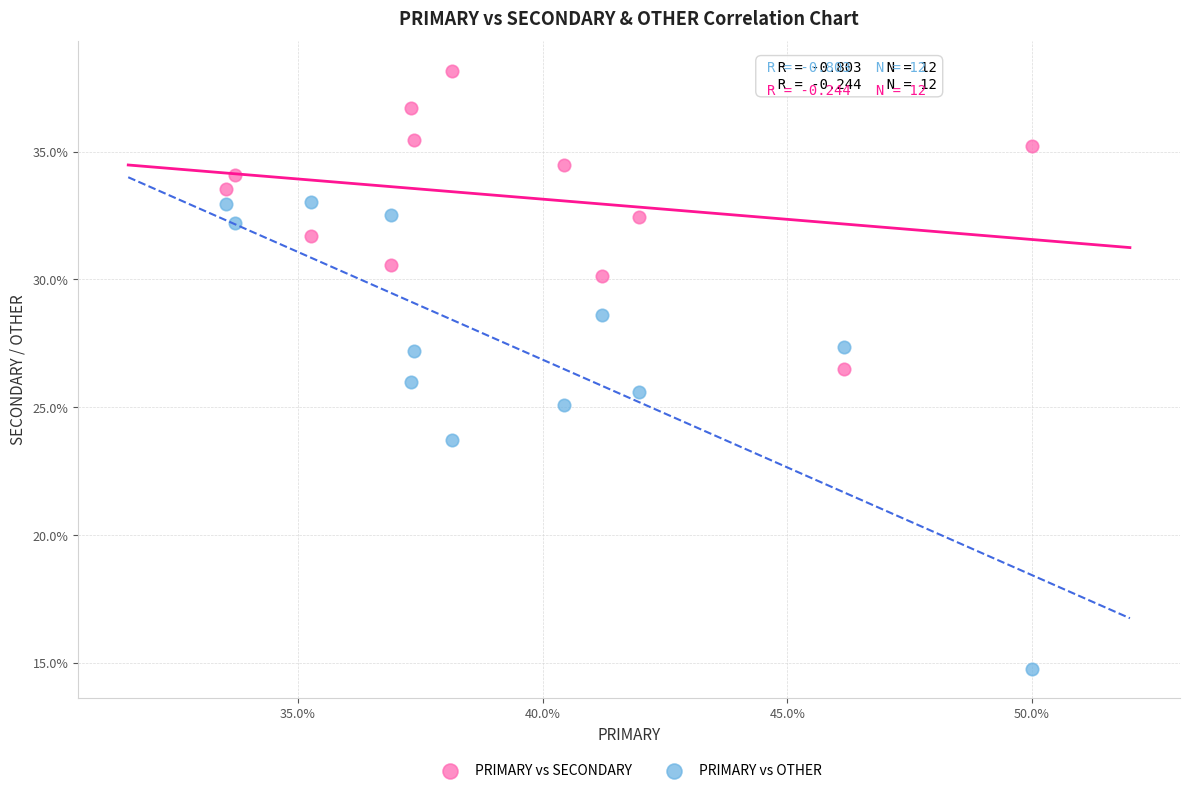

Which series contains the lowest Y value?

PRIMARY vs OTHER